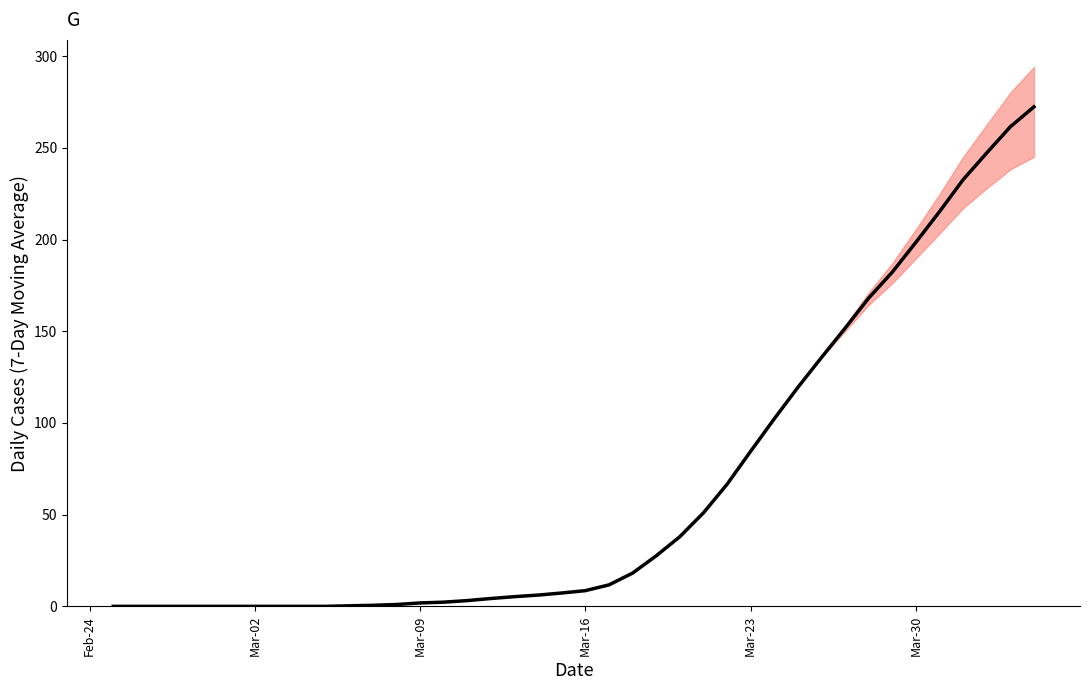

Reading right to left, extract all data points from this chart.

272.4	261.6	247.3	232.7	215.3	198.6	182.3	168.1	151.7	135.7	119.4	102.3	84.6	66.6	51.0	38.0	27.6	18.1	11.7	8.6	7.3	6.1	5.3	4.3	3.1	2.3	1.9	1.0	0.6	0.3	0.0	0.0	0.0	0.0	0.0	0.0	0.0	0.0	0.0	0.0